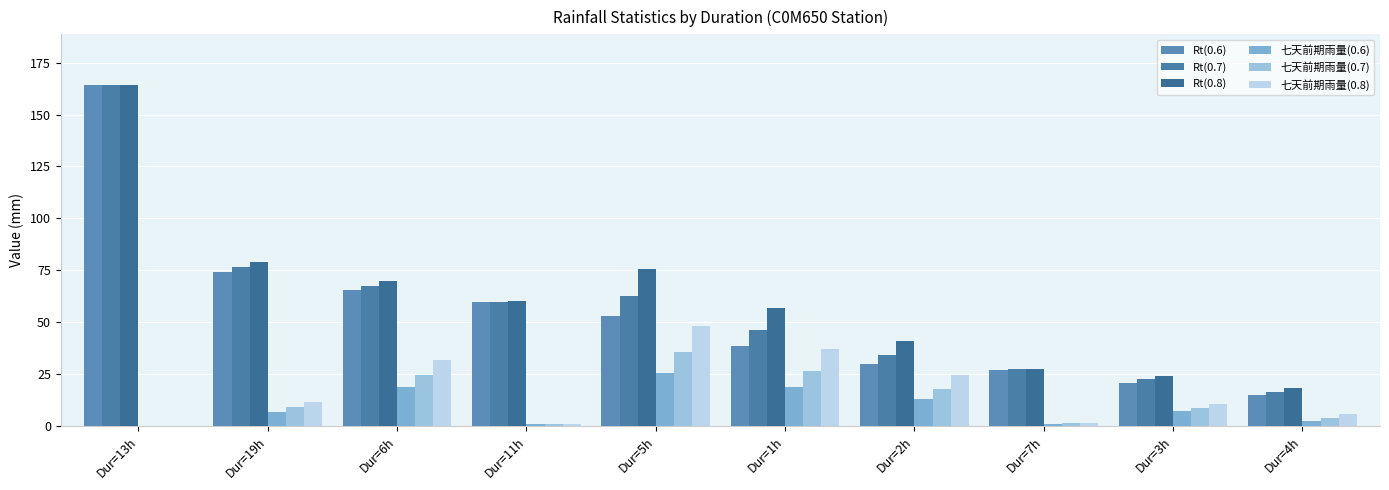

Count the number of data series in this chart.

6